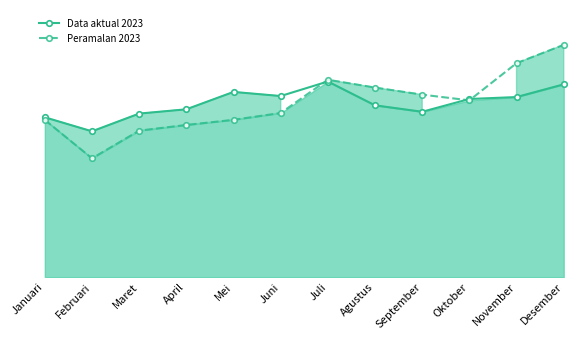

Does the chart have visible grid lines?

No